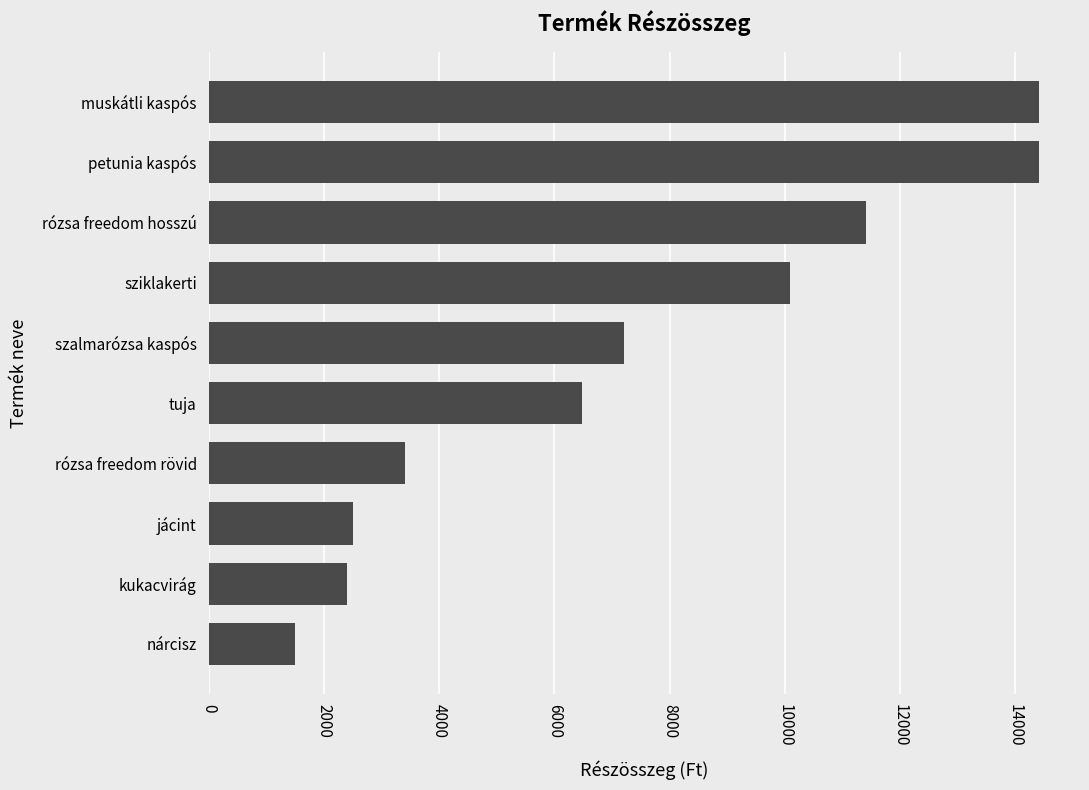

At which label is the value closest to 7950?

szalmarózsa kaspós